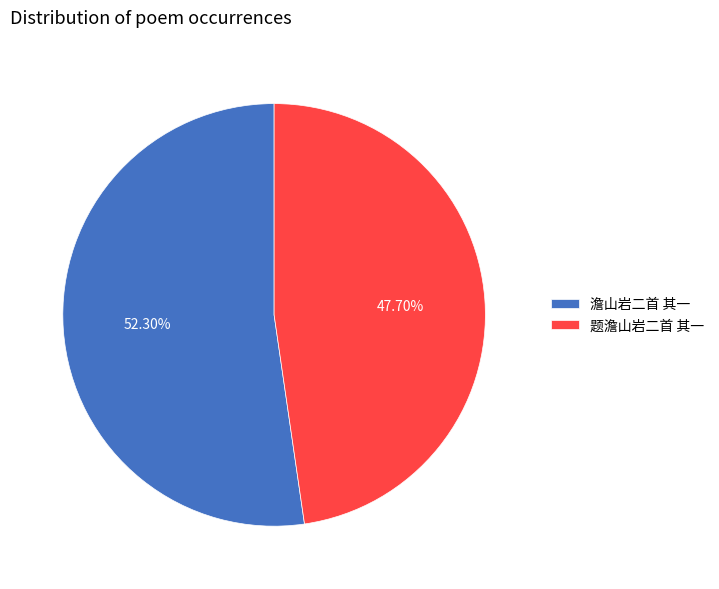

To the nearest percent, what is the average slice percentage?

50%